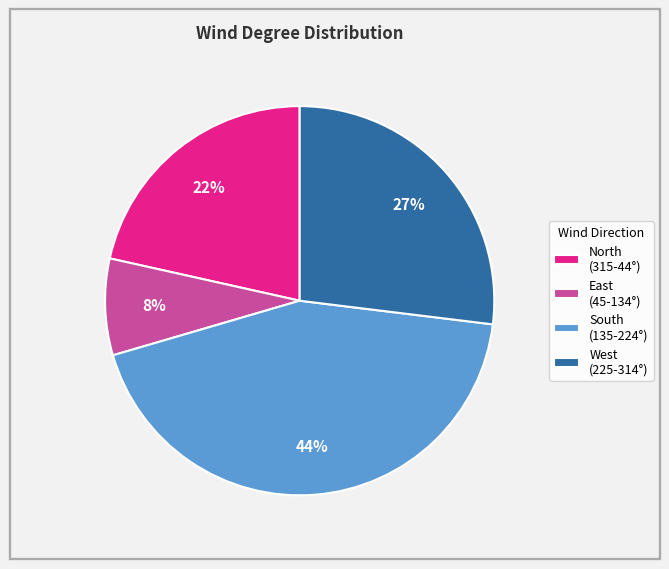

How many slices are in this pie chart?

4